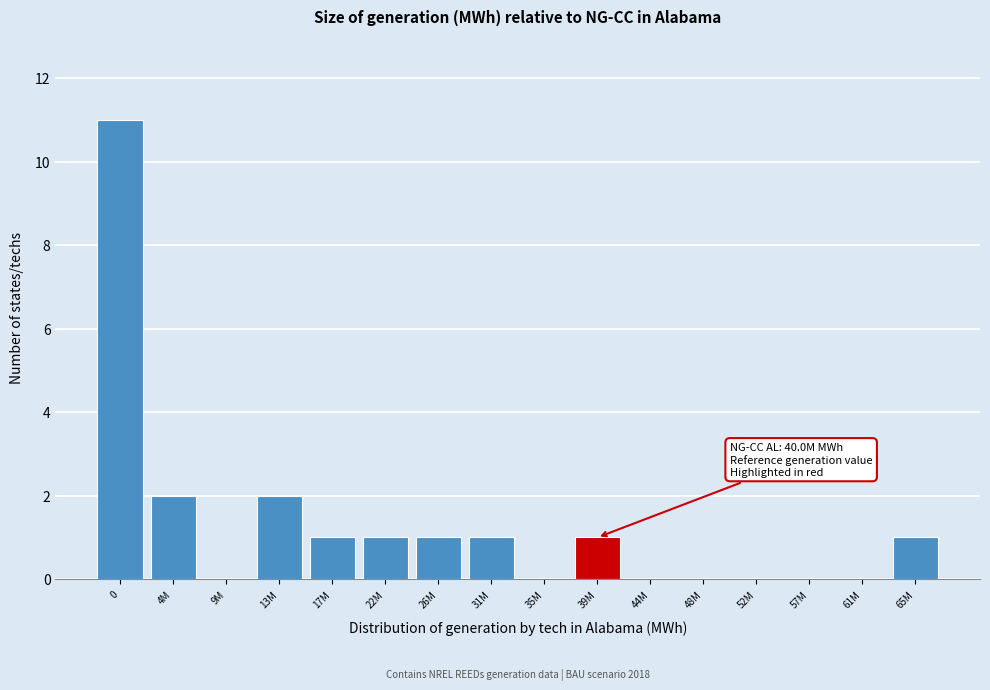

Reading left to right, transcribe all the data shown in this chart.

0=11	4M=2	9M=0	13M=2	17M=1	22M=1	26M=1	31M=1	35M=0	39M=1	44M=0	48M=0	52M=0	57M=0	61M=0	65M=1